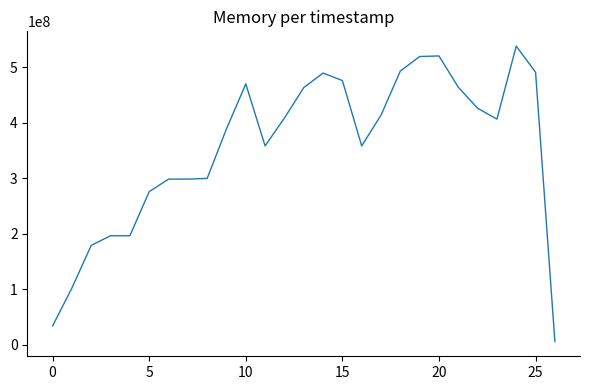

What is the difference between the maximum and minimum values?

532332544